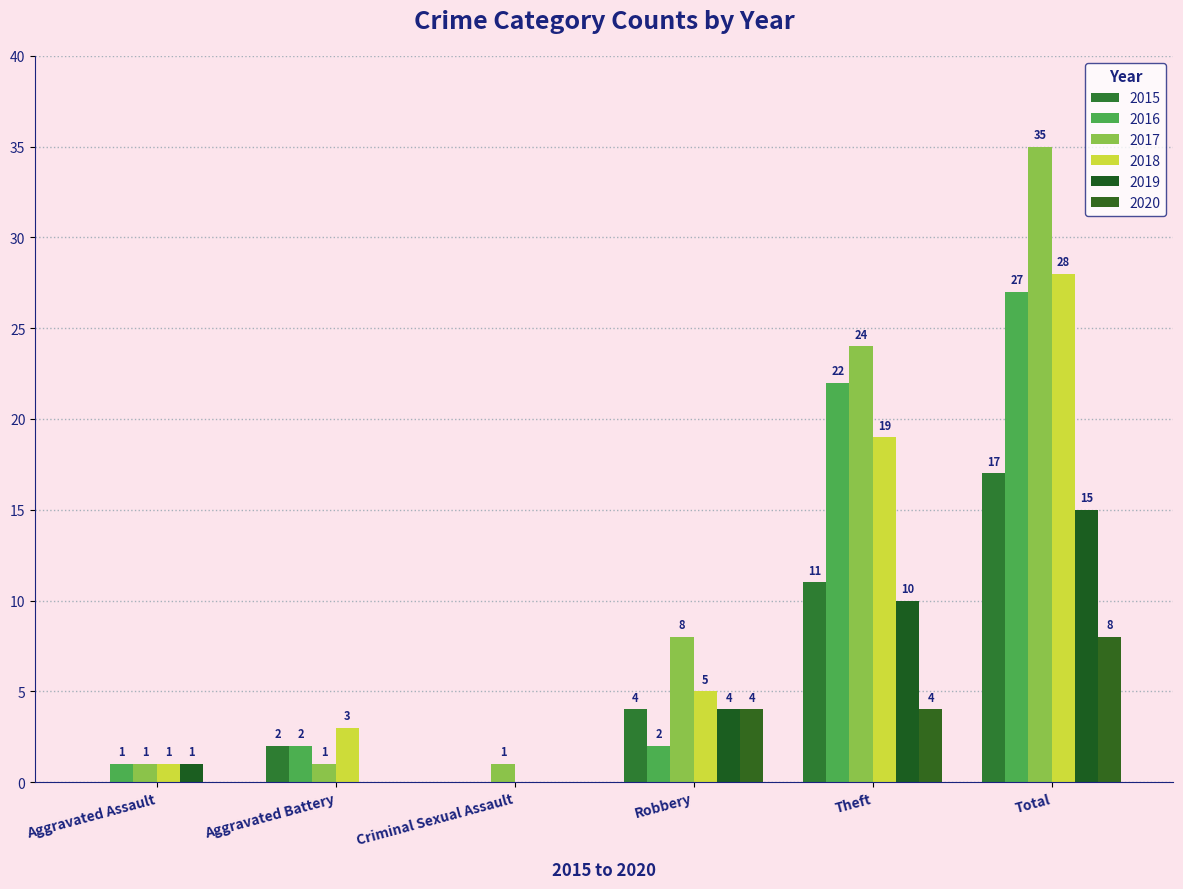

At which category is the sum across all series the highest?

Total